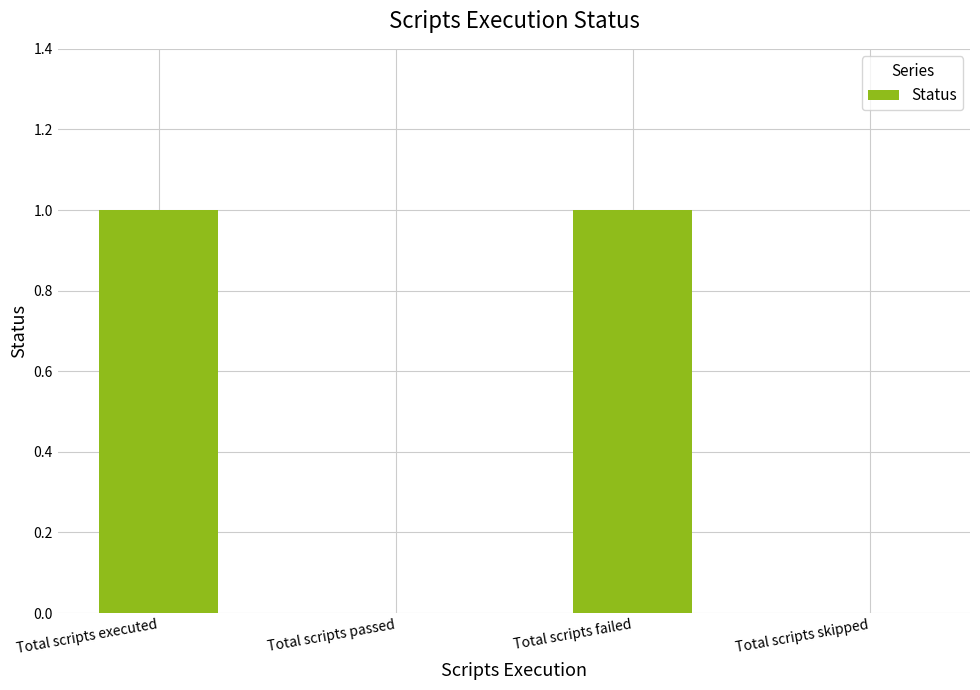

Is it true that the value at Total scripts passed is 1?

False